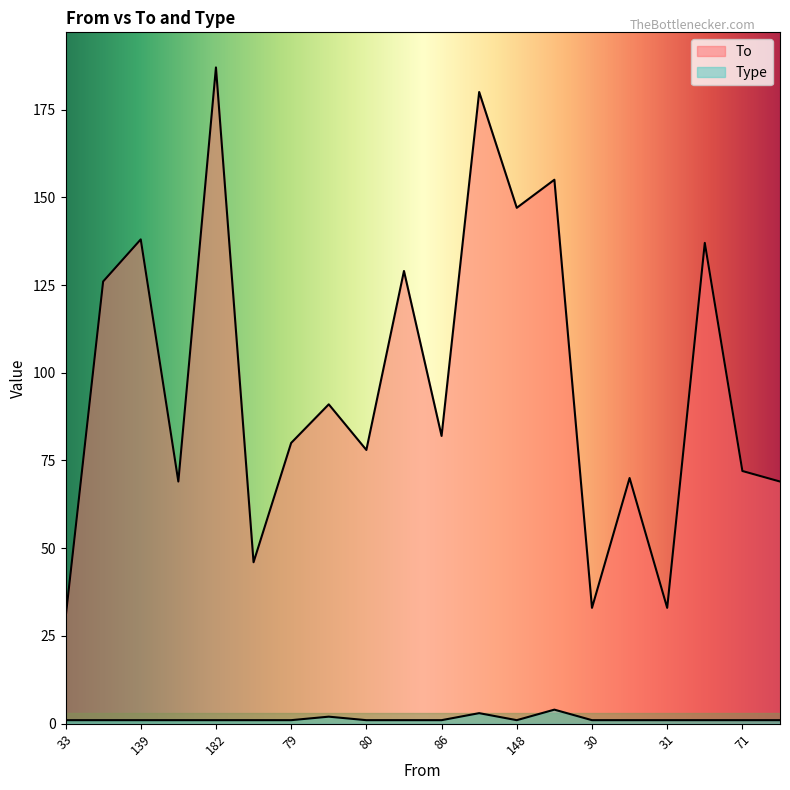

Is the value of Type at 127 greater than the value of To at 128?

No